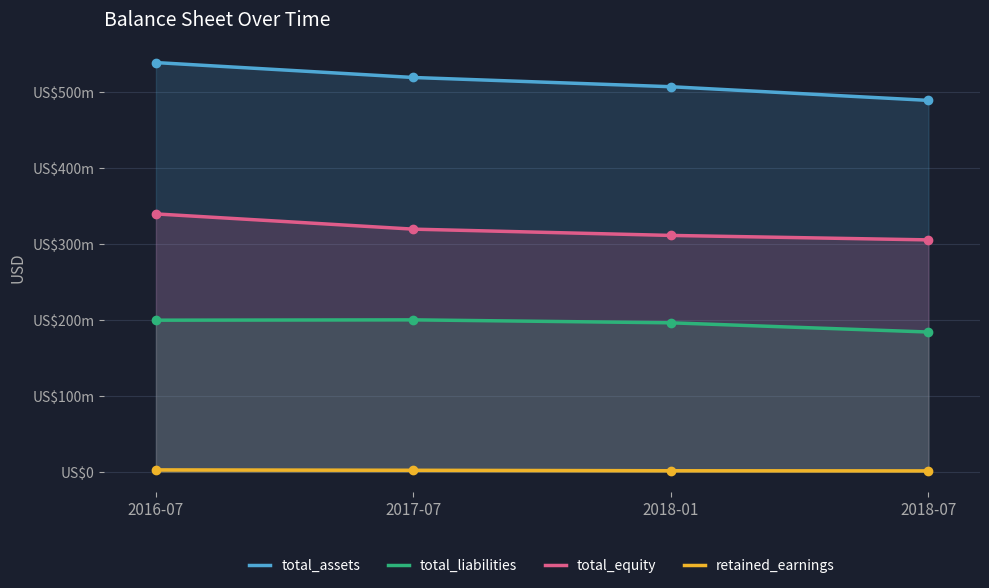

At how many categories does at least one series exceed 234687955?

4